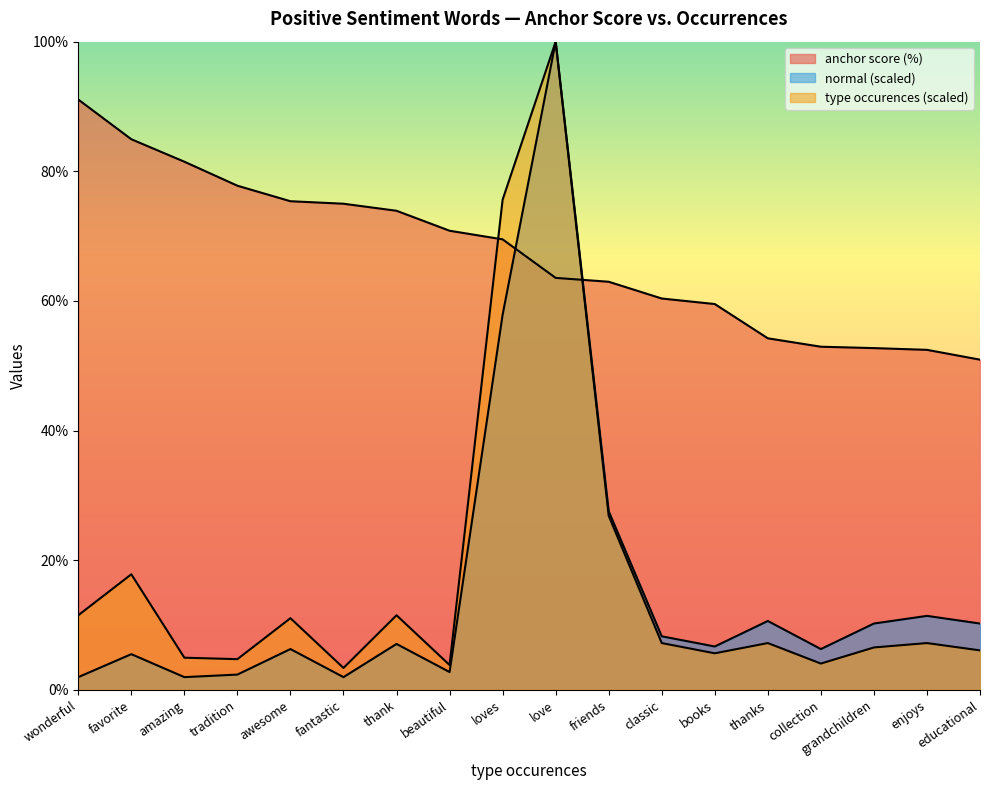

At which category is the sum across all series the highest?

love